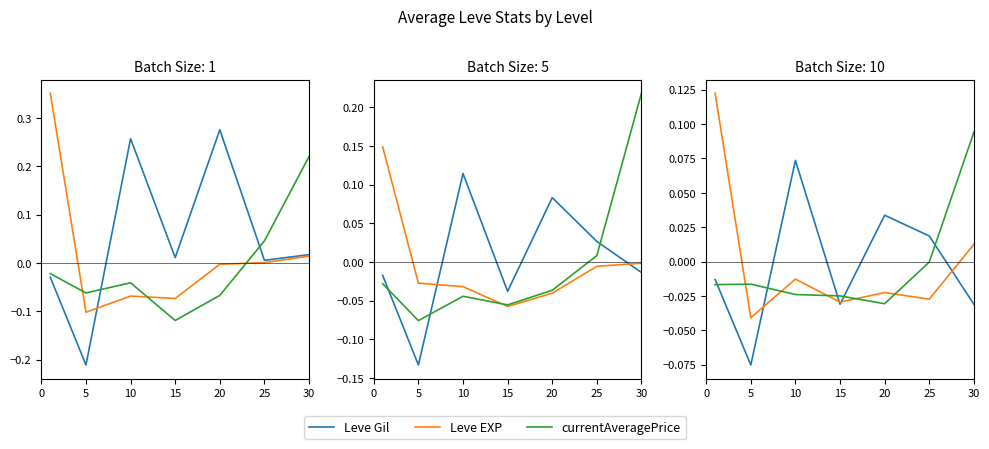

What are all the series names shown in the legend?

Leve Gil, Leve EXP, currentAveragePrice